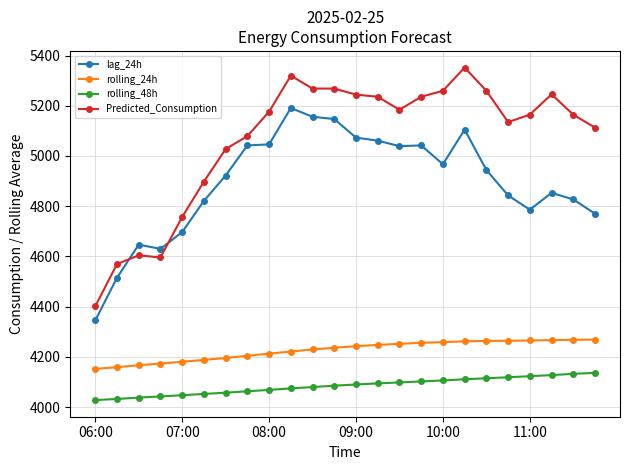

What is the smallest value displayed?

4027.9